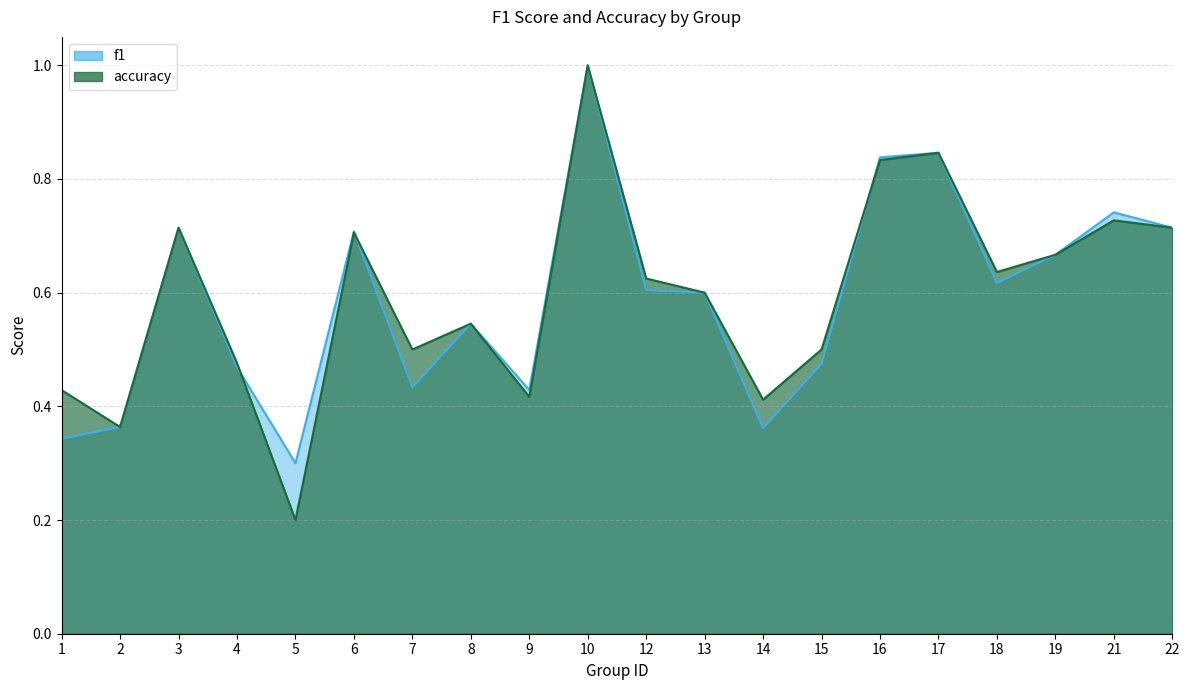

At which category does accuracy reach its first local peak?

3